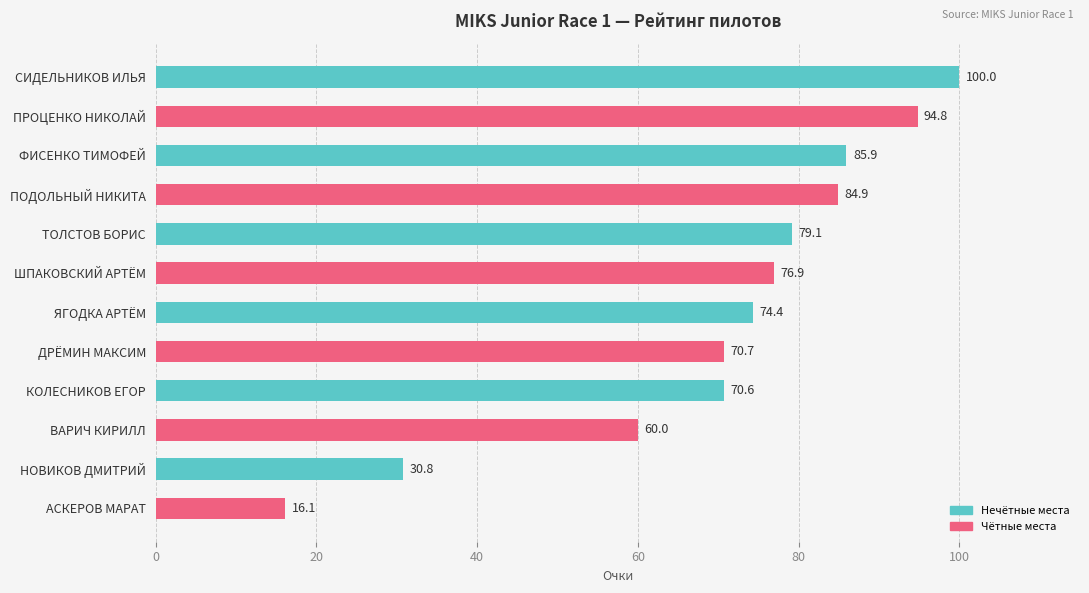

What is the smallest value displayed?

16.1